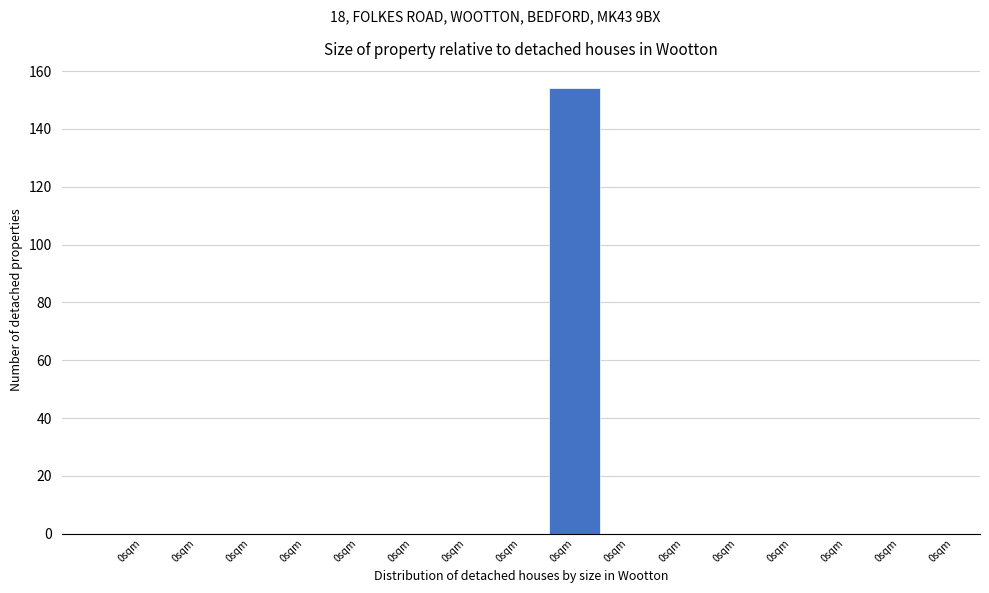

How many data points does each series have?

16